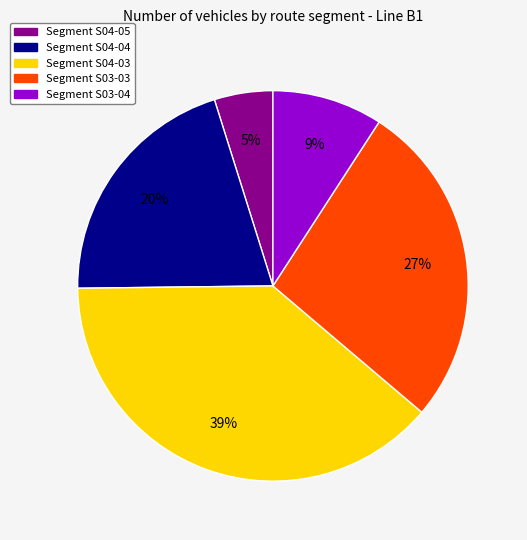

Is there a majority slice in this chart?

No